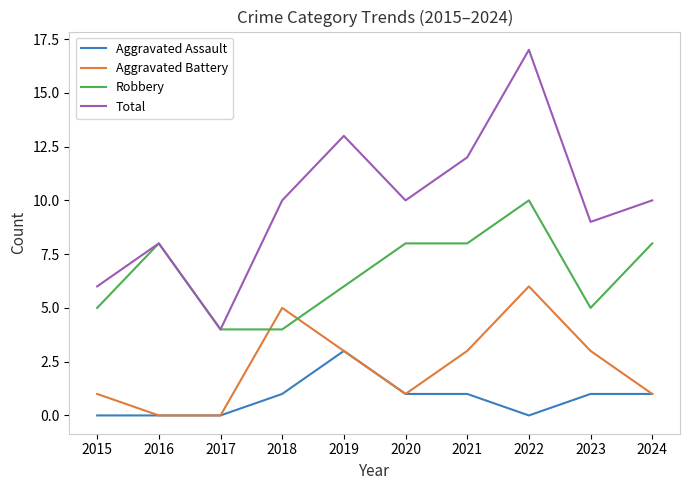

Rank the series by their average value, from lowest to highest.

Aggravated Assault, Aggravated Battery, Robbery, Total